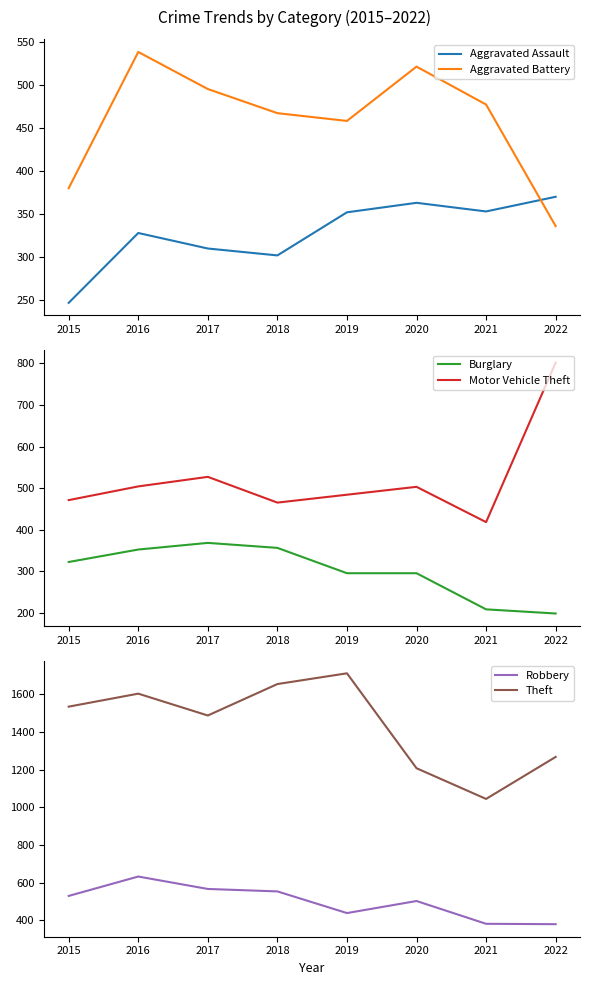

What is the average value of the Motor Vehicle Theft series?

522